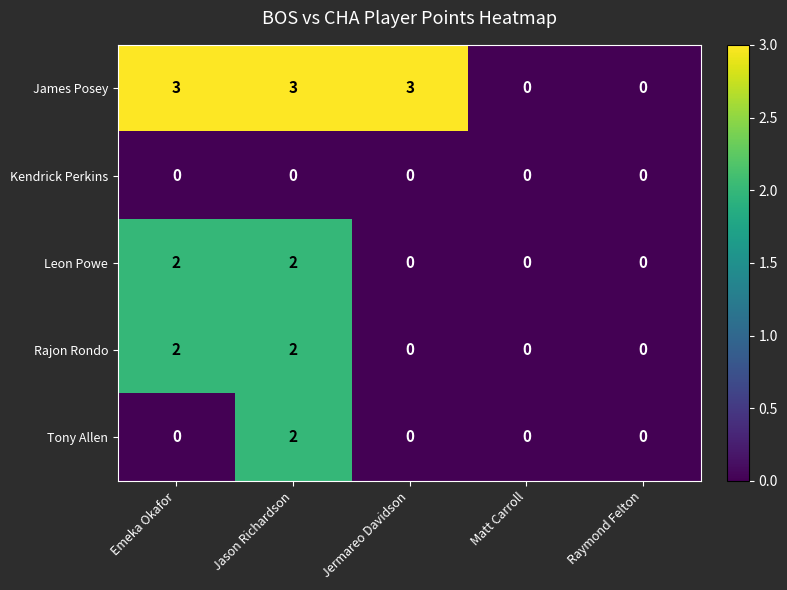

How many series are shown in this chart?

5